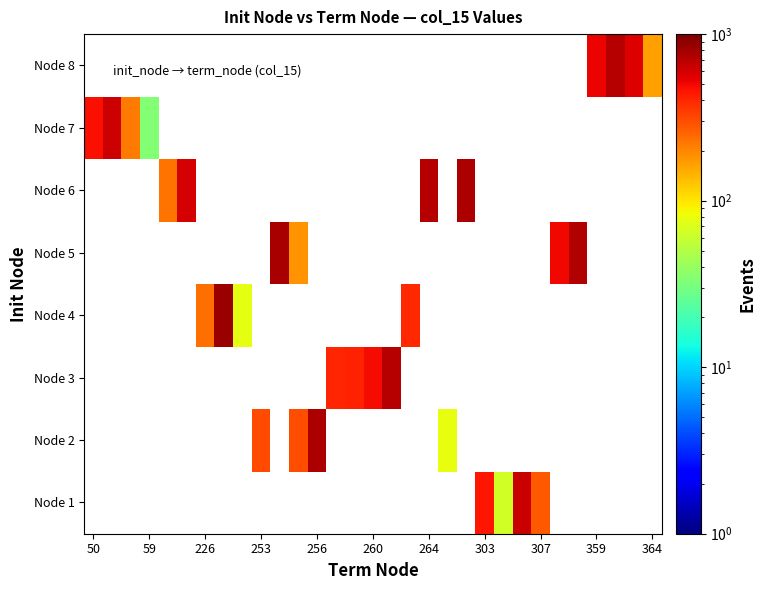

How many positive values does the Node 3 series have?

4